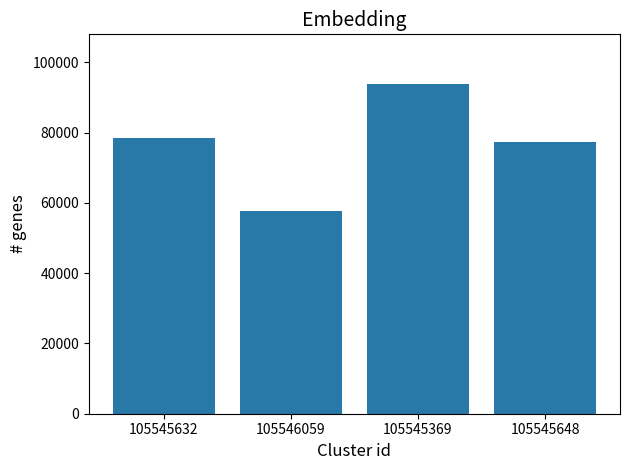

Does the chart contain stacked bars?

No